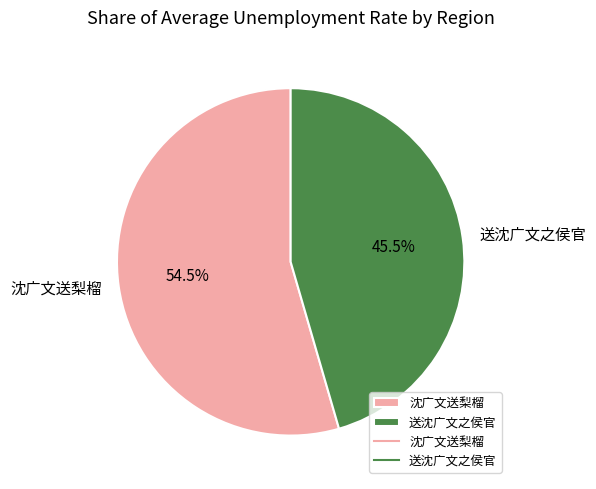

Which category has the smallest portion of the pie?

送沈广文之侯官